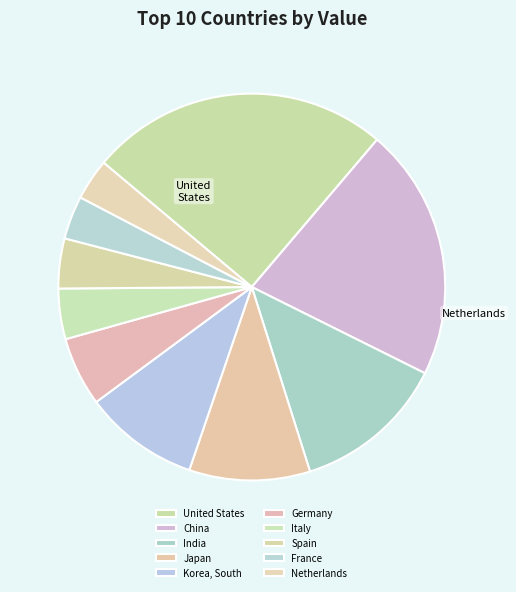

To the nearest percent, what is the average slice percentage?

10%